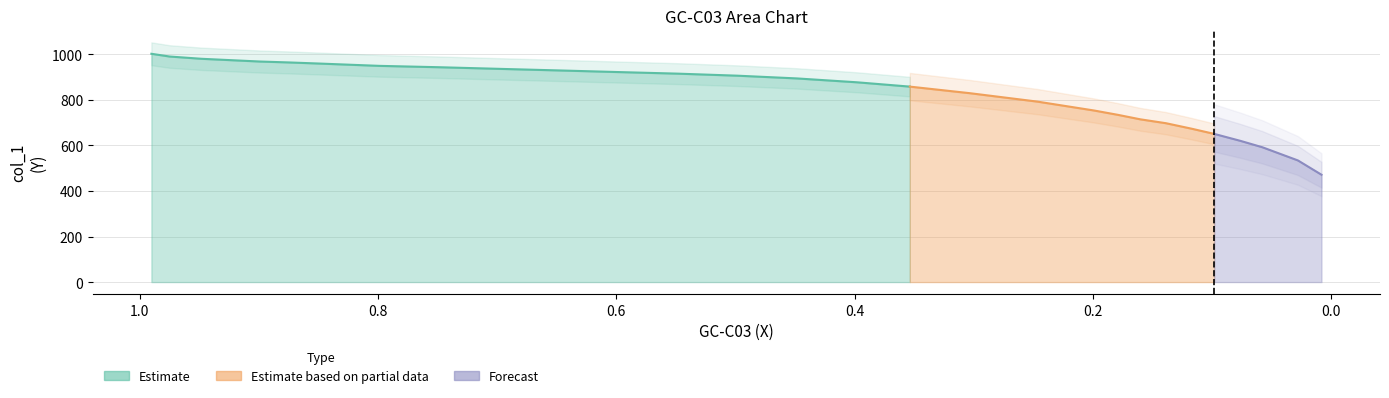

What is the label of the 13th point from the right?

0.3536